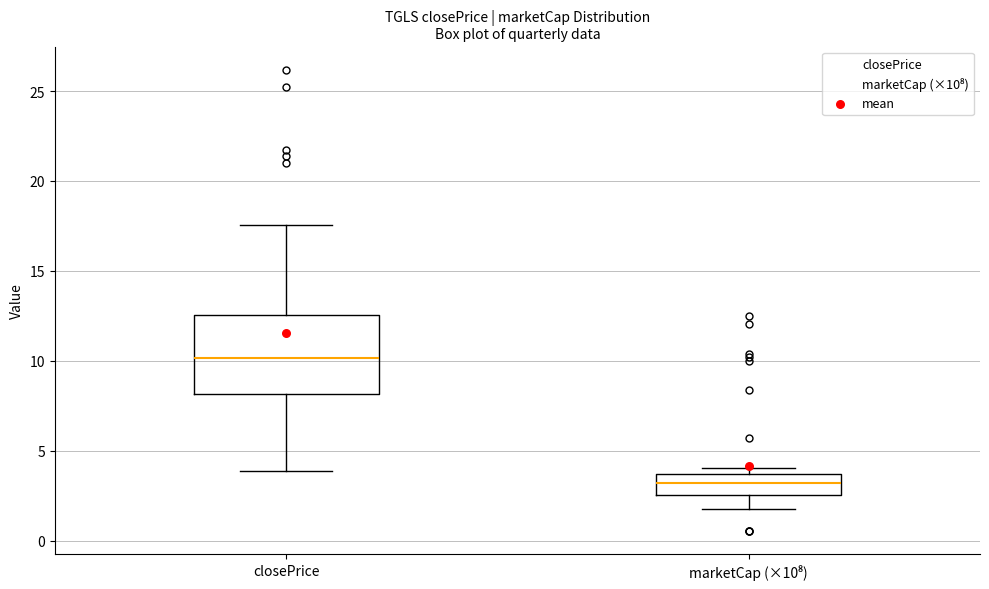

Comparing the boxes themselves (not the whiskers), which one is the tallest?

closePrice